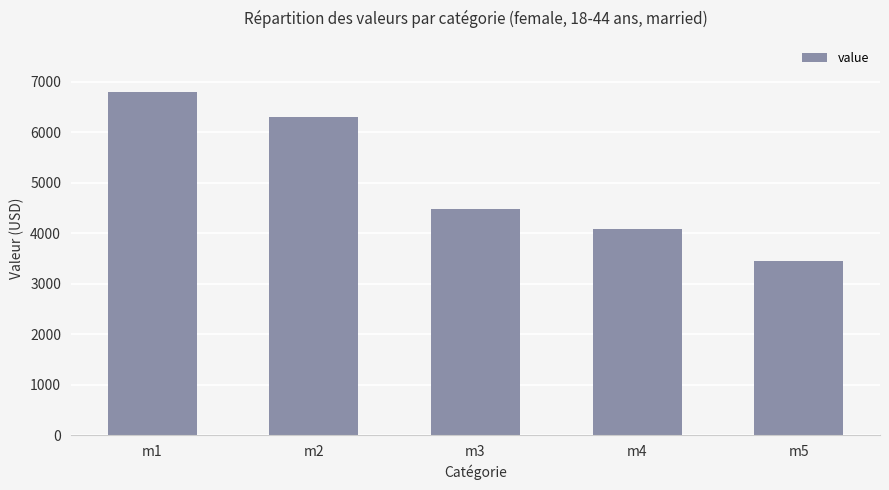

What is the maximum value shown in the chart?

6794